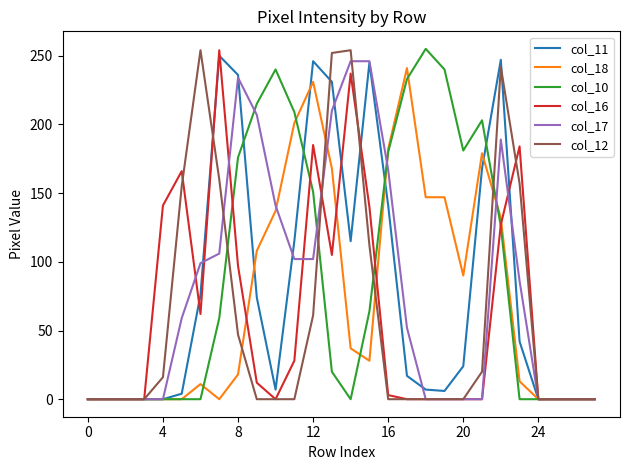

What are all the series names shown in the legend?

col_11, col_18, col_10, col_16, col_17, col_12